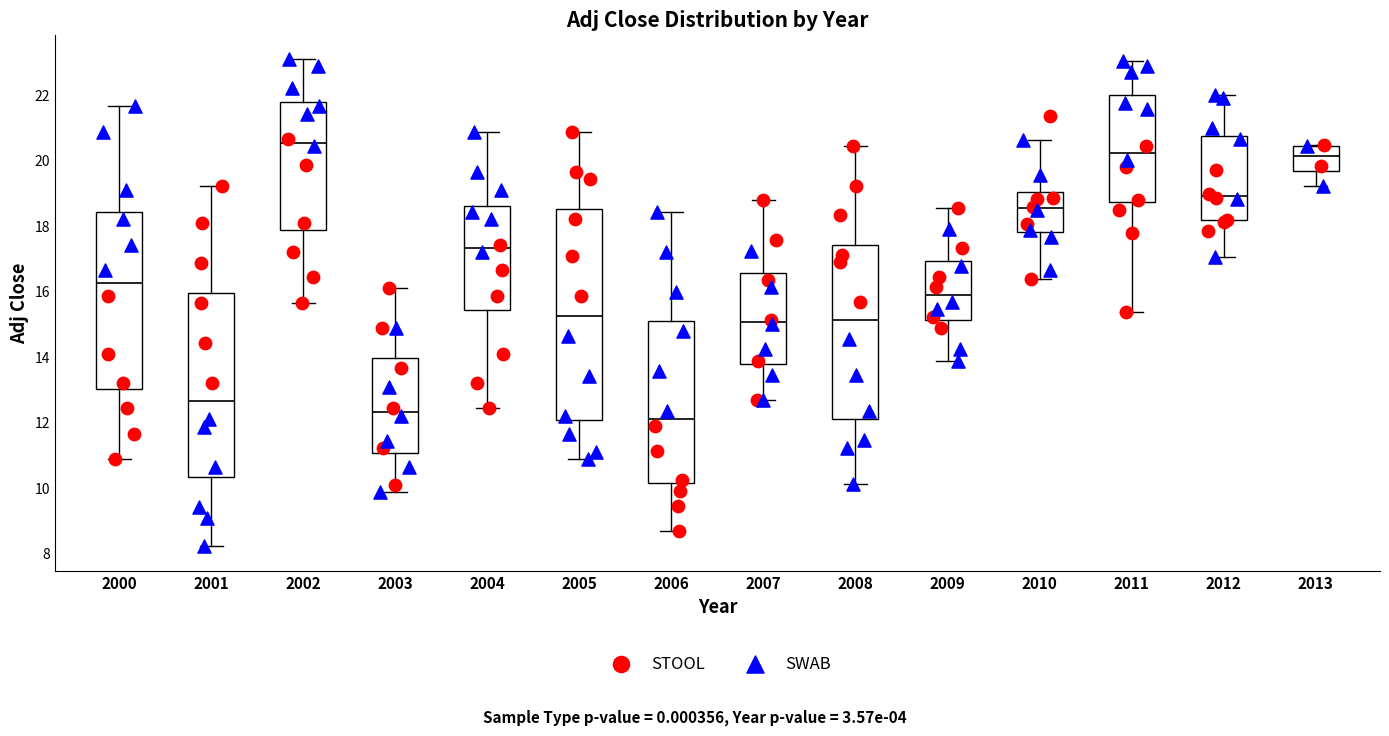

Which box's median line is the highest?

2002